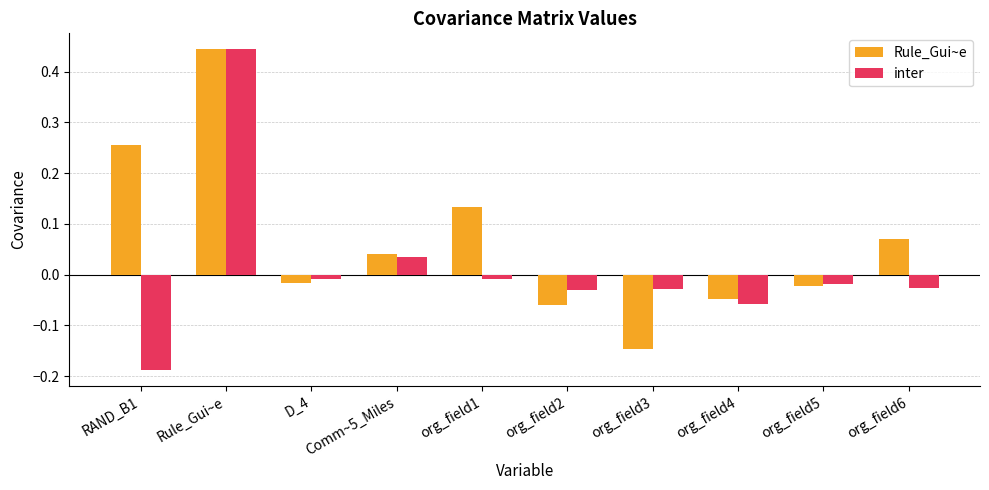

Where does the Rule_Gui~e series first go above 0?

RAND_B1